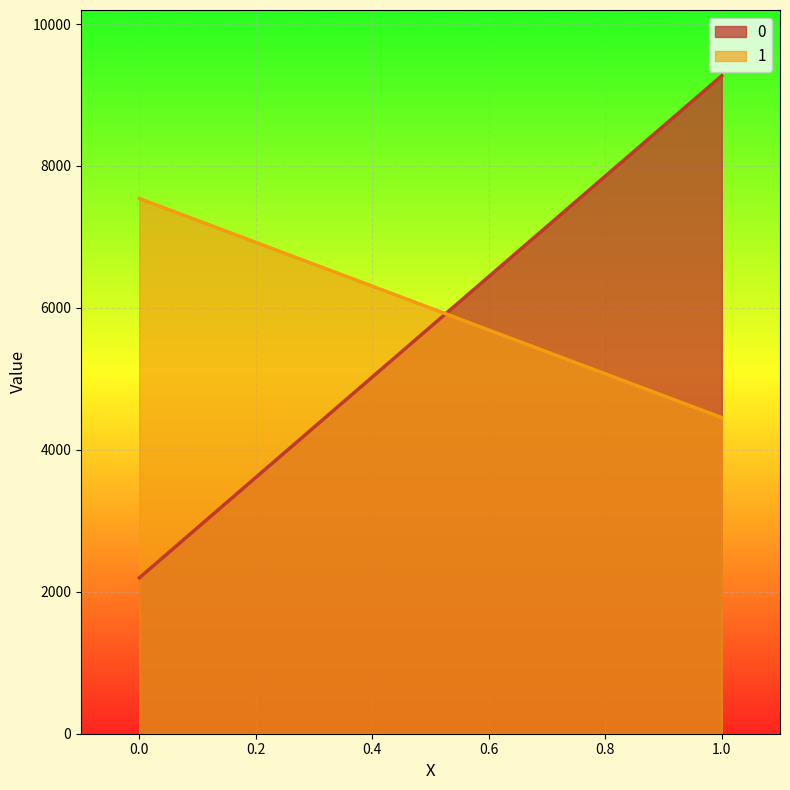

Between 0 and 1, which is larger?

1